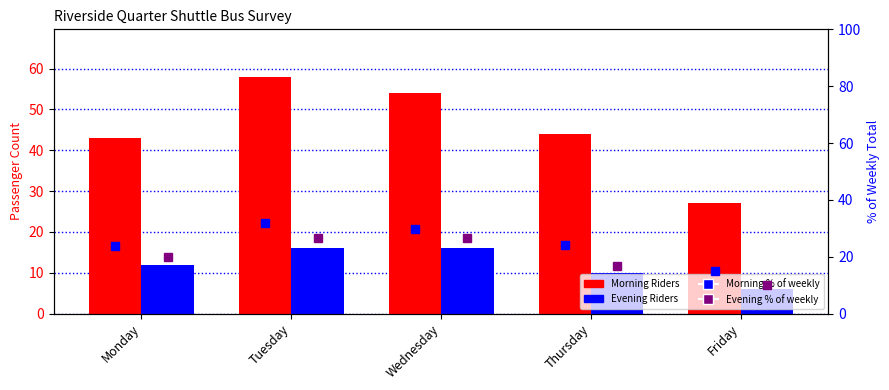

What is the total value across all series at Wednesday?

70